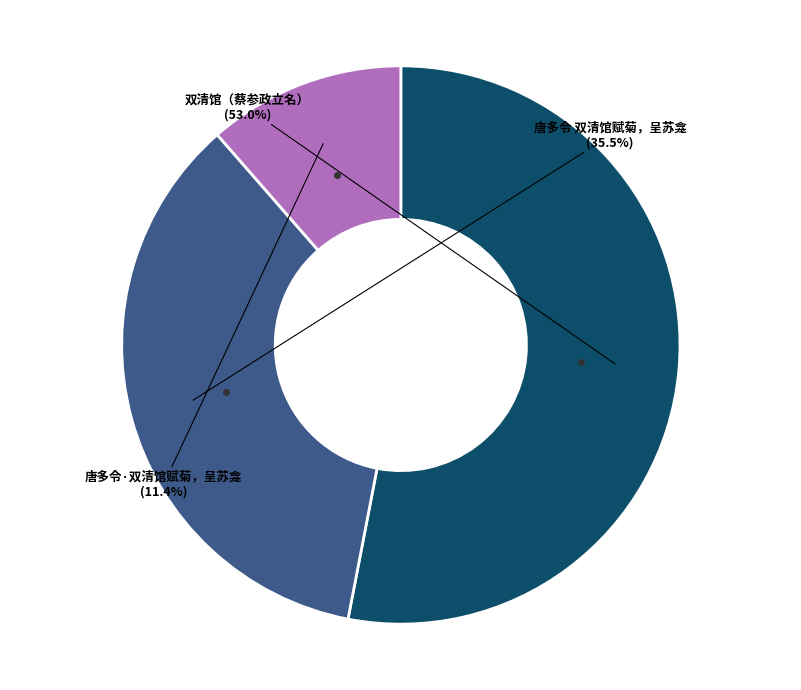

Is there a majority slice in this chart?

Yes